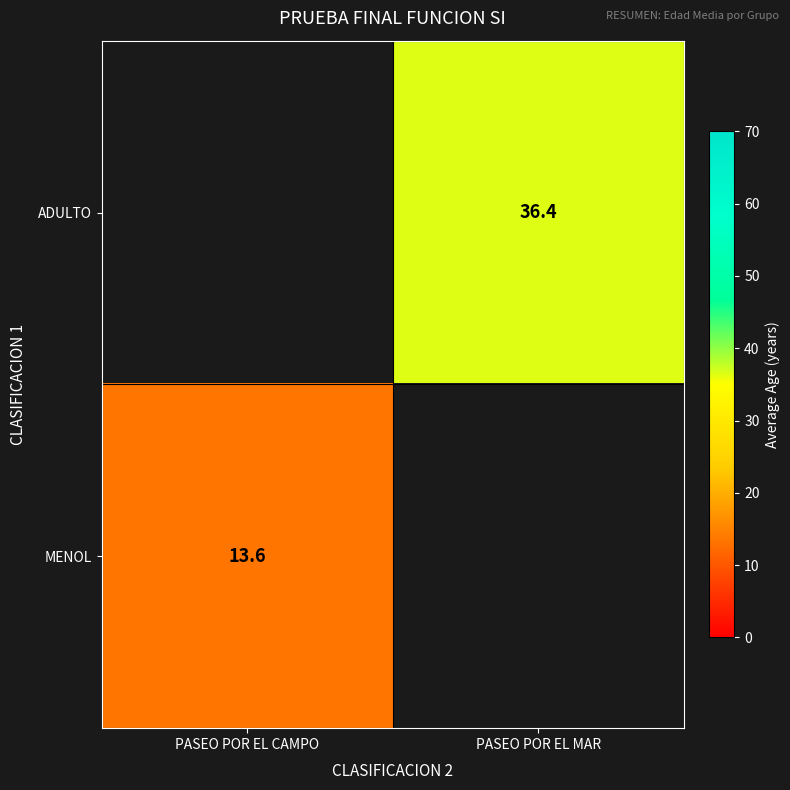

The ADULTO series shows 36.4 at PASEO POR EL MAR. True or false?

True